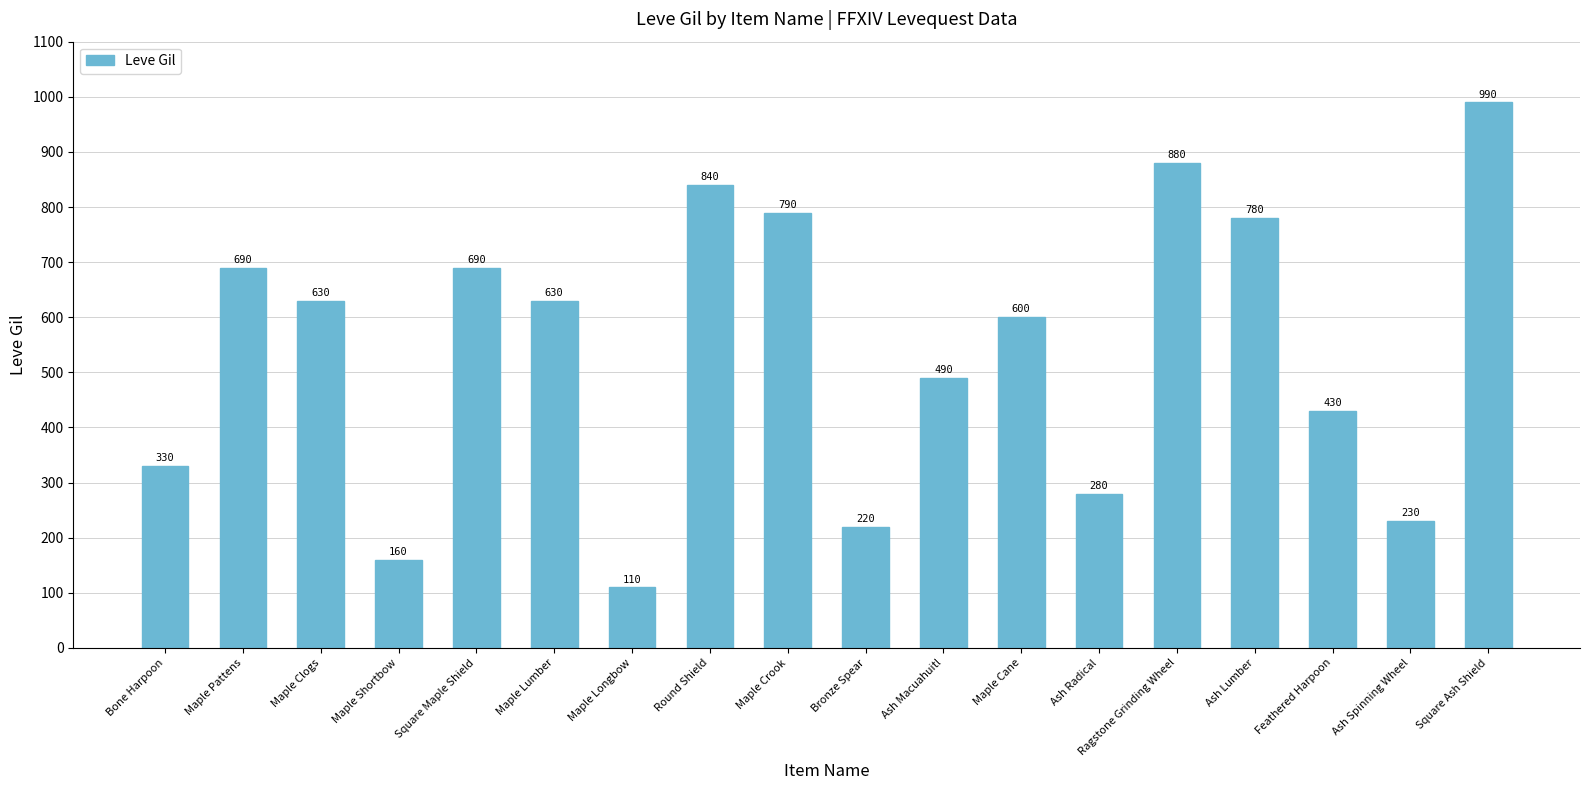

Reading left to right, extract all data points from this chart.

Bone Harpoon=330	Maple Pattens=690	Maple Clogs=630	Maple Shortbow=160	Square Maple Shield=690	Maple Lumber=630	Maple Longbow=110	Round Shield=840	Maple Crook=790	Bronze Spear=220	Ash Macuahuitl=490	Maple Cane=600	Ash Radical=280	Ragstone Grinding Wheel=880	Ash Lumber=780	Feathered Harpoon=430	Ash Spinning Wheel=230	Square Ash Shield=990